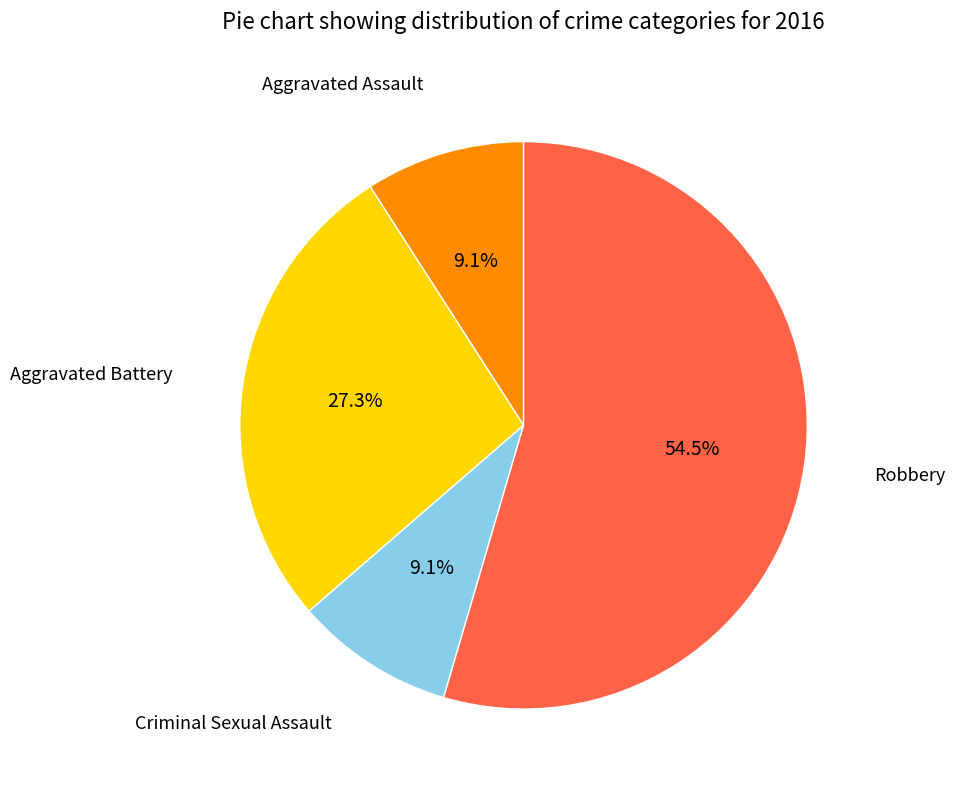

Is there any slice that represents more than half of the pie?

Yes